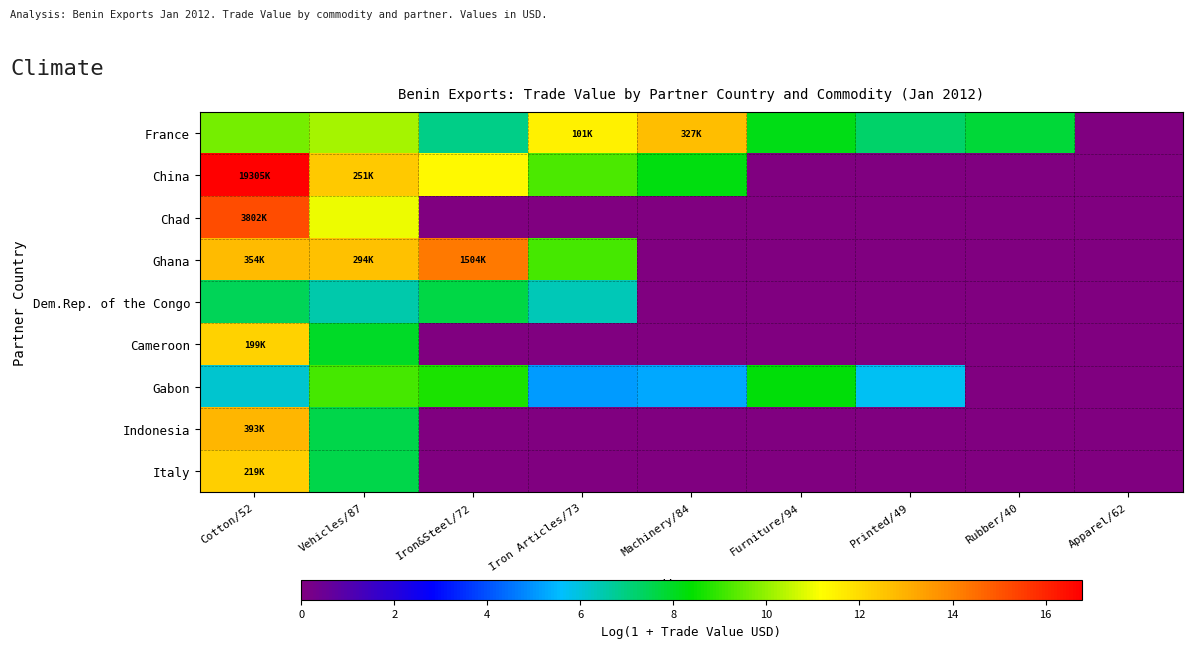

Reading right to left, transcribe all the data shown in this chart.

France: Apparel/62=0.0	Rubber/40=7.8	Printed/49=7.2	Furniture/94=8.2	Machinery/84=12.7	Iron Articles/73=11.5	Iron&Steel/72=6.9	Vehicles/87=10.2	Cotton/52=9.6
China: Apparel/62=0.0	Rubber/40=0.0	Printed/49=0.0	Furniture/94=0.0	Machinery/84=8.2	Iron Articles/73=9.2	Iron&Steel/72=11.3	Vehicles/87=12.4	Cotton/52=16.8
Chad: Apparel/62=0.0	Rubber/40=0.0	Printed/49=0.0	Furniture/94=0.0	Machinery/84=0.0	Iron Articles/73=0.0	Iron&Steel/72=0.0	Vehicles/87=11.0	Cotton/52=15.2
Ghana: Apparel/62=0.0	Rubber/40=0.0	Printed/49=0.0	Furniture/94=0.0	Machinery/84=0.0	Iron Articles/73=9.2	Iron&Steel/72=14.2	Vehicles/87=12.6	Cotton/52=12.8
Dem.Rep. of the Congo: Apparel/62=0.0	Rubber/40=0.0	Printed/49=0.0	Furniture/94=0.0	Machinery/84=0.0	Iron Articles/73=6.4	Iron&Steel/72=7.7	Vehicles/87=6.5	Cotton/52=7.4
Cameroon: Apparel/62=0.0	Rubber/40=0.0	Printed/49=0.0	Furniture/94=0.0	Machinery/84=0.0	Iron Articles/73=0.0	Iron&Steel/72=0.0	Vehicles/87=8.0	Cotton/52=12.2
Gabon: Apparel/62=0.0	Rubber/40=0.0	Printed/49=5.8	Furniture/94=8.3	Machinery/84=5.3	Iron Articles/73=5.1	Iron&Steel/72=8.7	Vehicles/87=9.2	Cotton/52=6.1
Indonesia: Apparel/62=0.0	Rubber/40=0.0	Printed/49=0.0	Furniture/94=0.0	Machinery/84=0.0	Iron Articles/73=0.0	Iron&Steel/72=0.0	Vehicles/87=7.6	Cotton/52=12.9
Italy: Apparel/62=0.0	Rubber/40=0.0	Printed/49=0.0	Furniture/94=0.0	Machinery/84=0.0	Iron Articles/73=0.0	Iron&Steel/72=0.0	Vehicles/87=7.6	Cotton/52=12.3